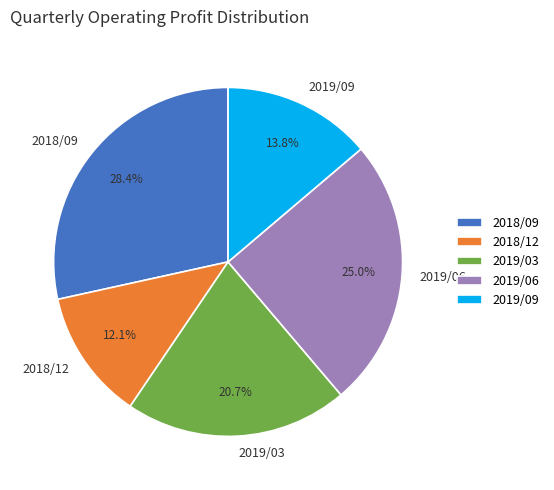

To the nearest percent, what portion does 2019/03 represent?

21%